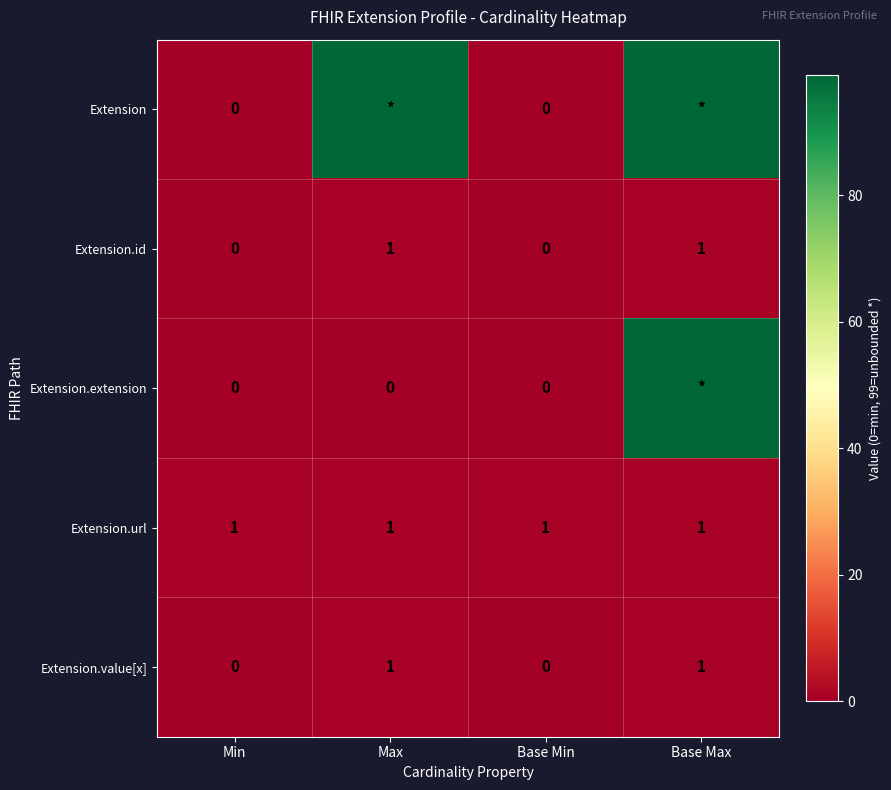

The Extension.url series shows 2 at Max. True or false?

False